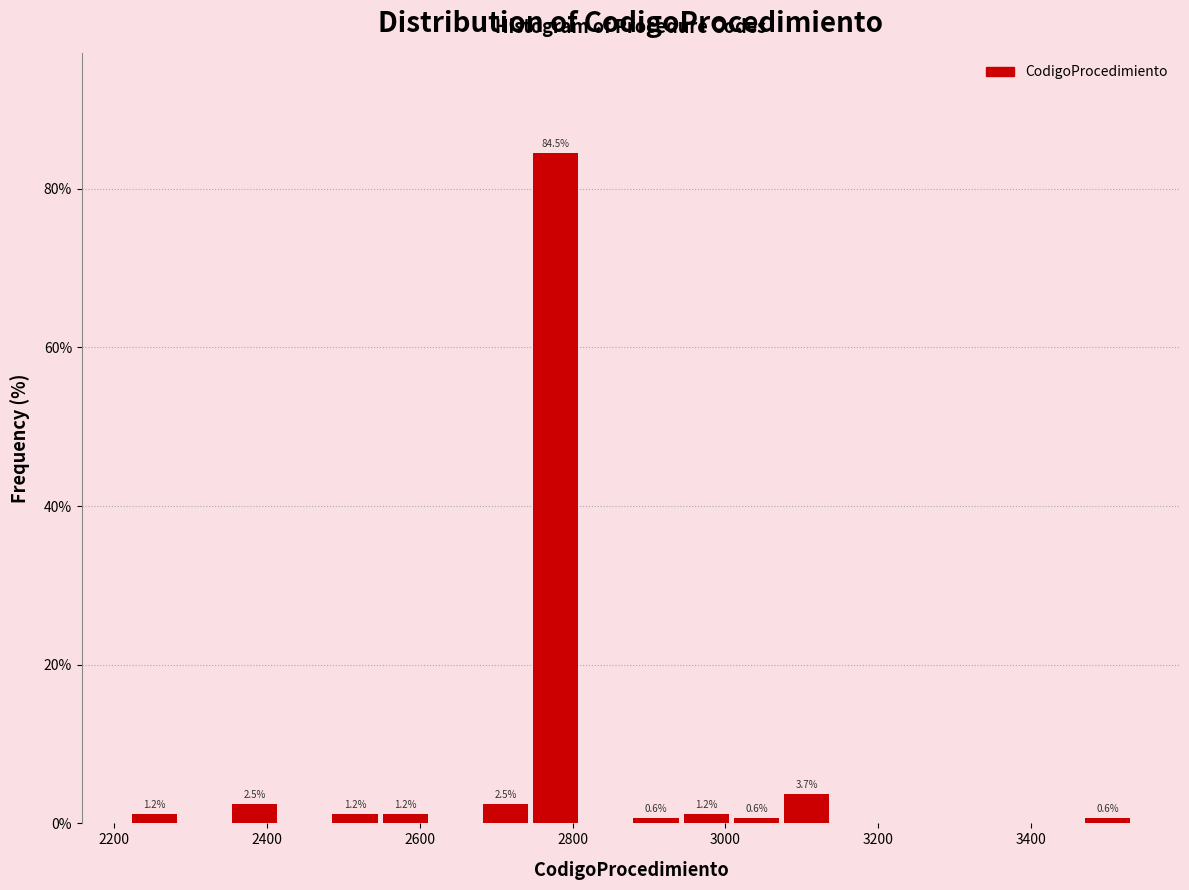

Around what value on the x-axis is the tallest bar? Give the approximate position of its centre, as read against the axis.

2780